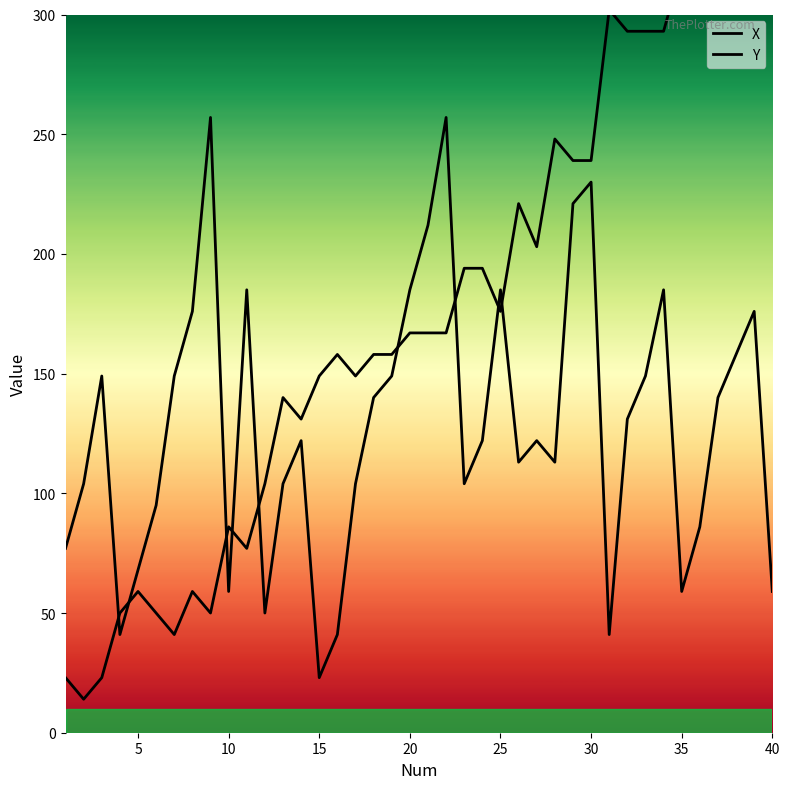

Between 12 and 14, which series saw the biggest shift?

Y